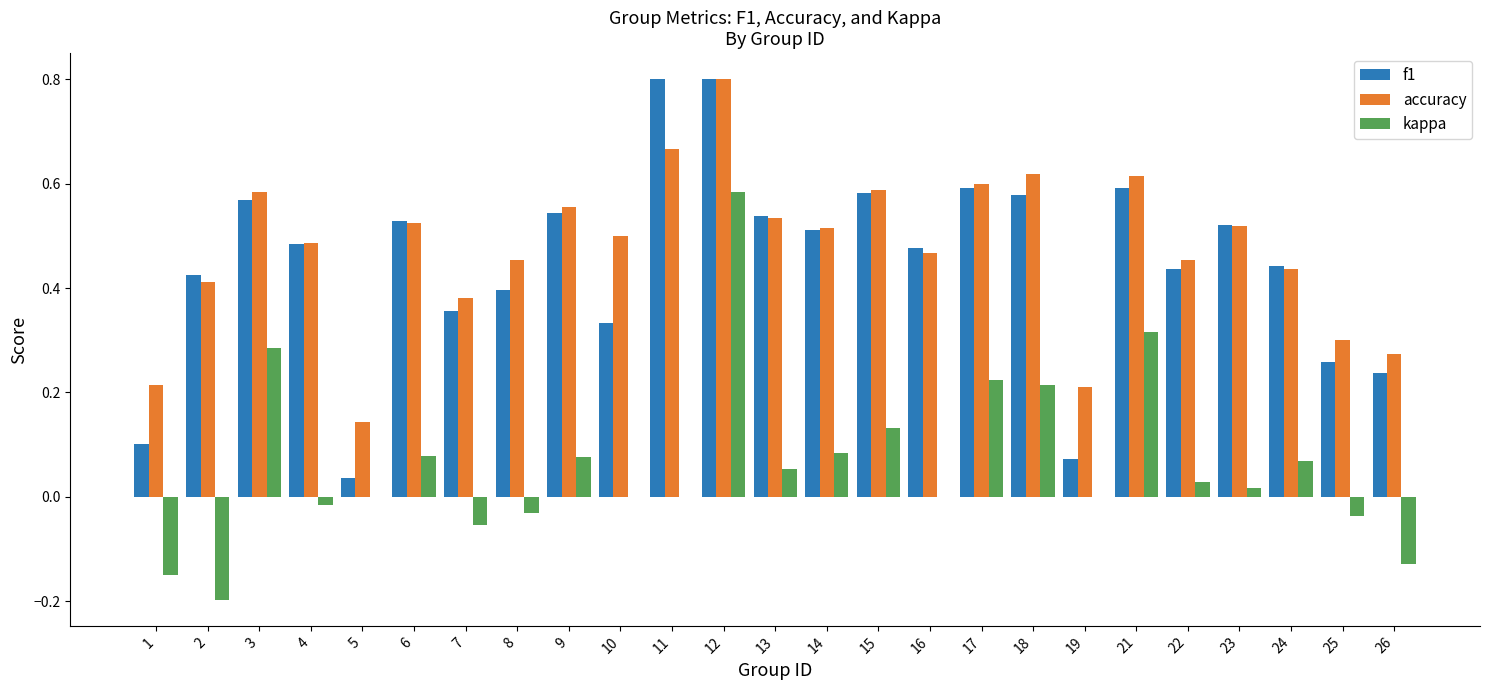

What are all the series names shown in the legend?

f1, accuracy, kappa